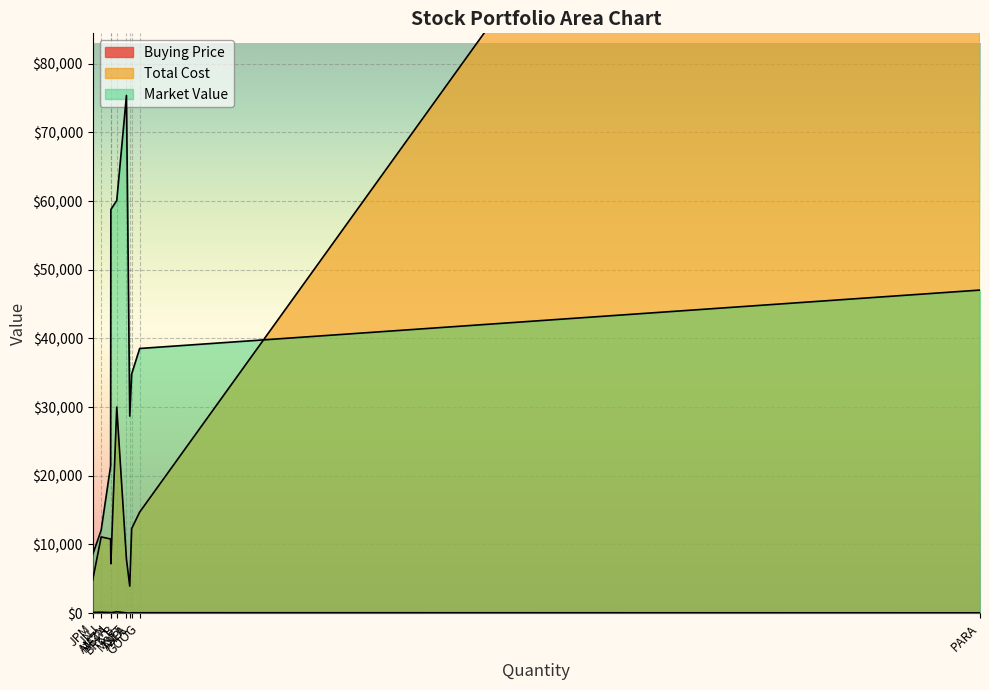

What are all the series names shown in the legend?

Buying Price, Total Cost, Market Value